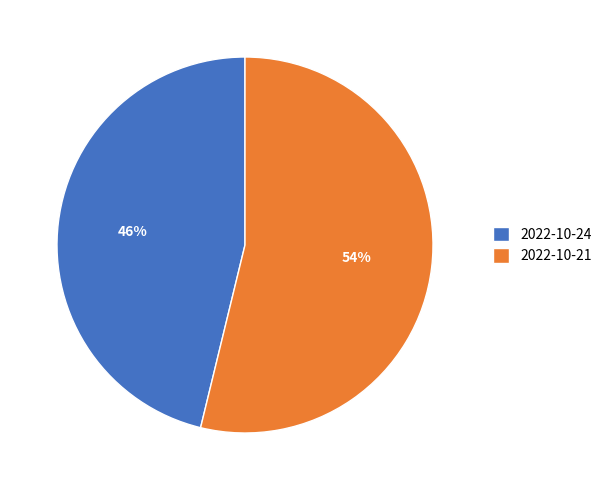

How many segments does this pie chart have?

2